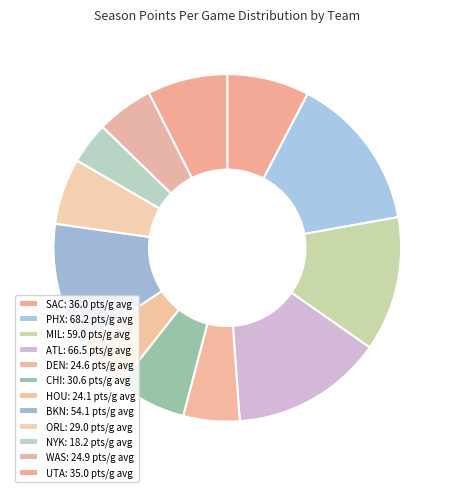

How many segments does this pie chart have?

12